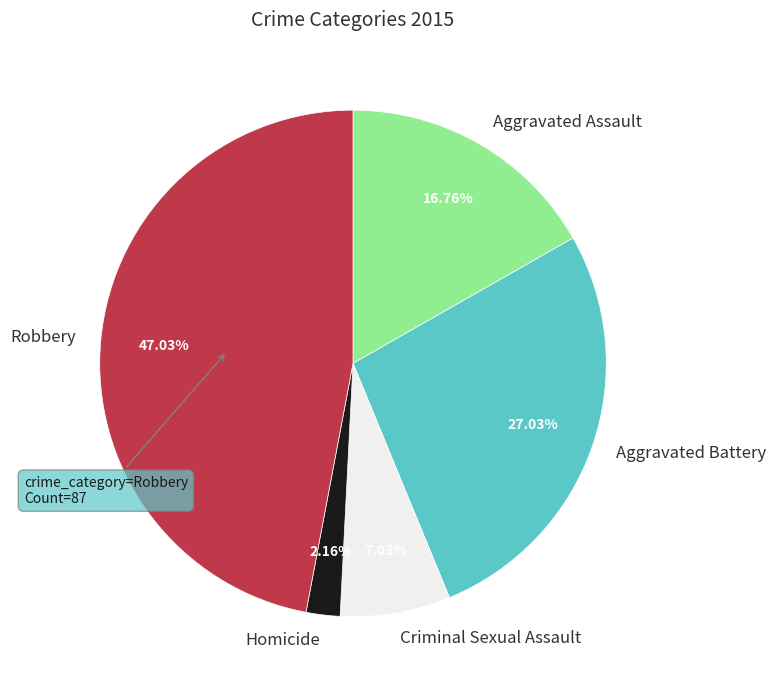

Is it true that Aggravated Battery is 34% of the pie?

False